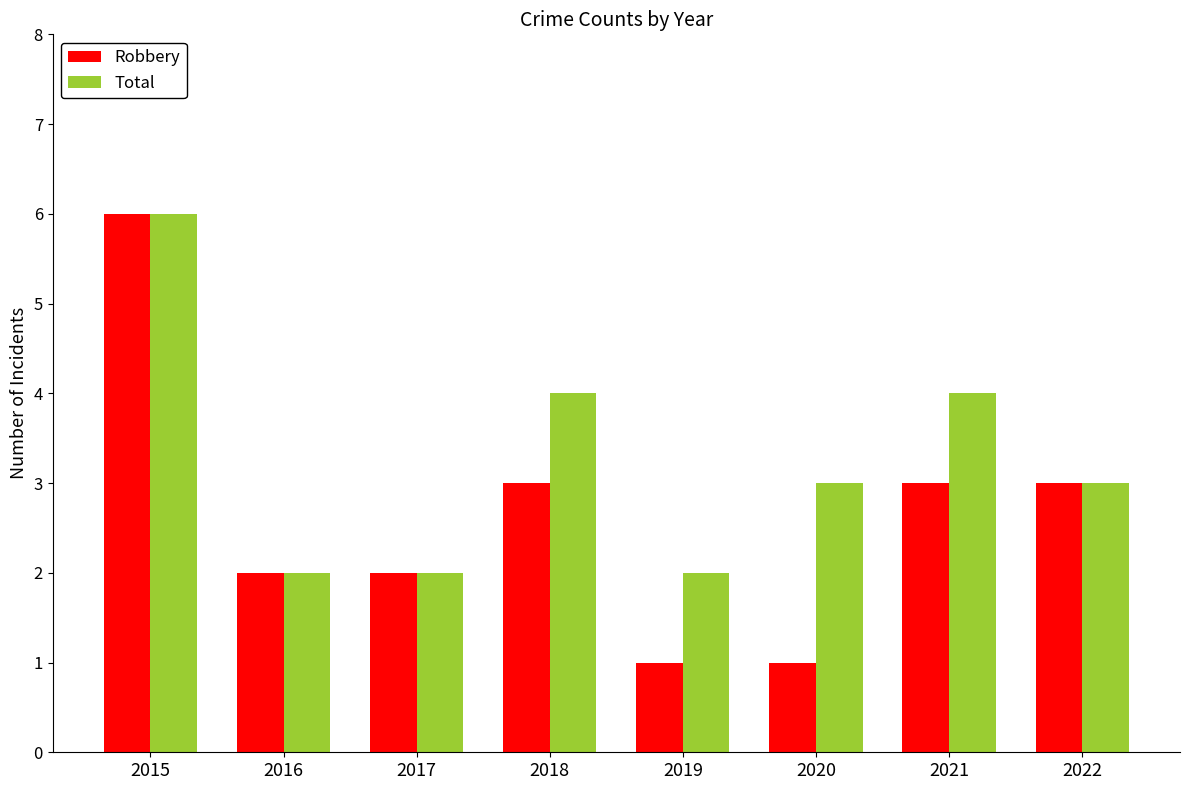

Reading left to right, extract all data points from this chart.

Robbery: 6	2	2	3	1	1	3	3
Total: 6	2	2	4	2	3	4	3